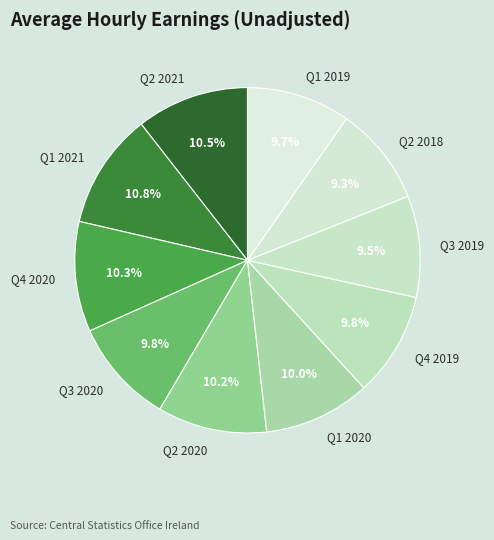

The Q4 2020 slice represents 10% of the pie. True or false?

True